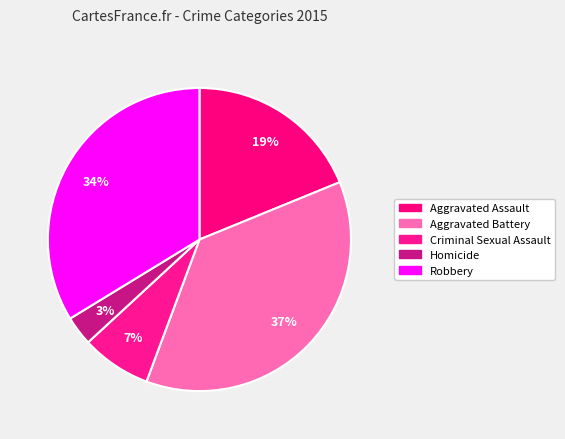

How many segments does this pie chart have?

5